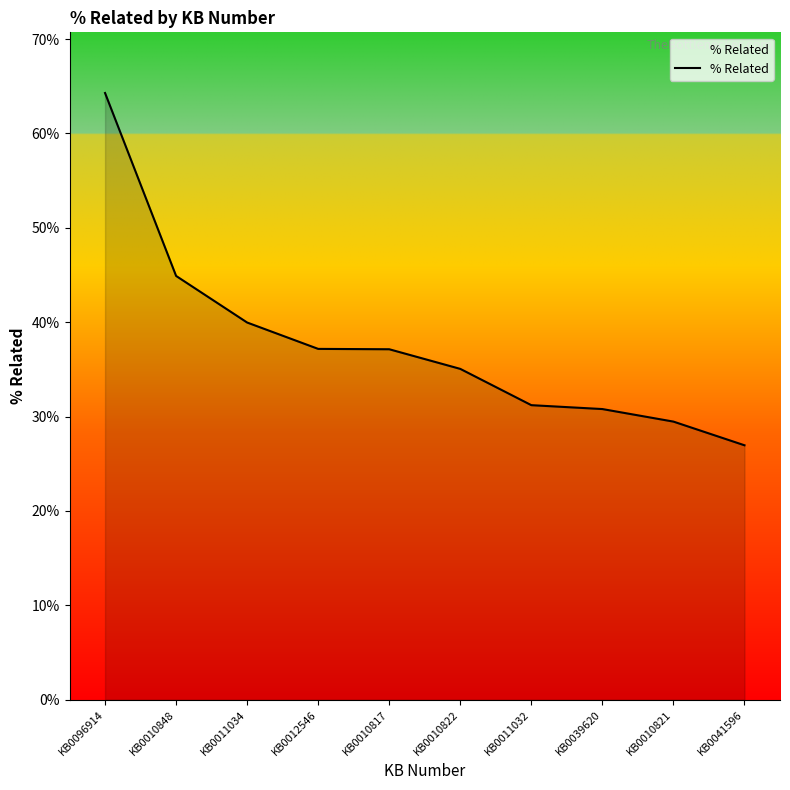

True or false: the data has more than 0 interior local peaks.

False